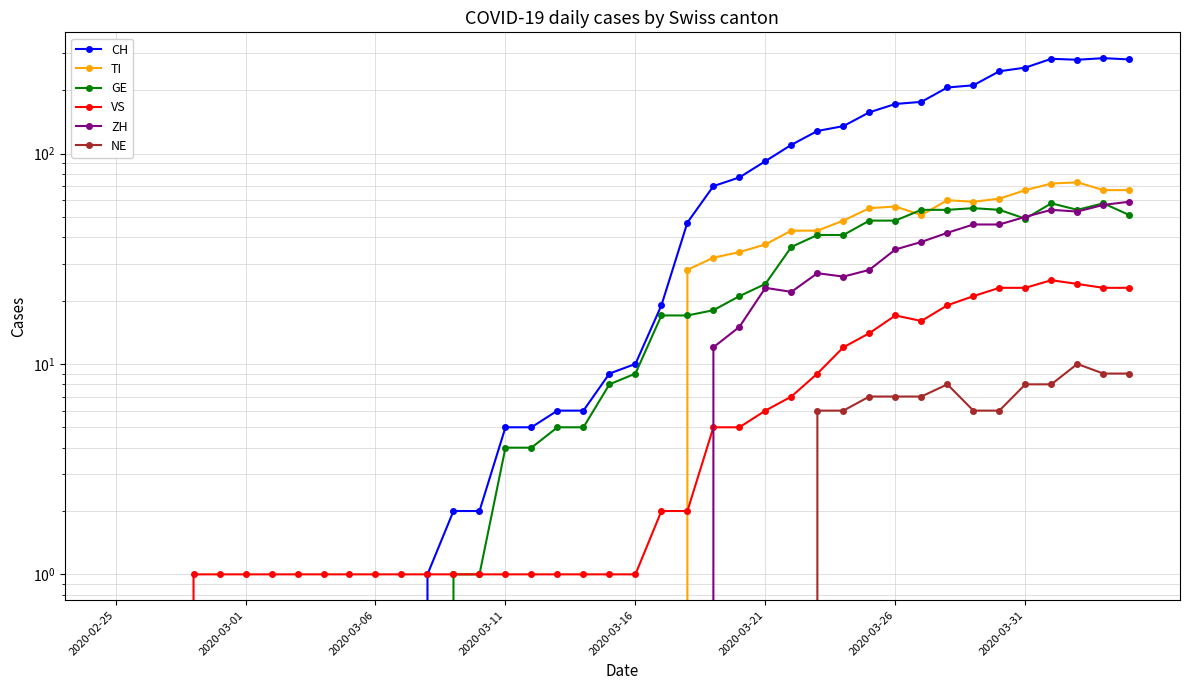

How many values in the GE series exceed 9?

19